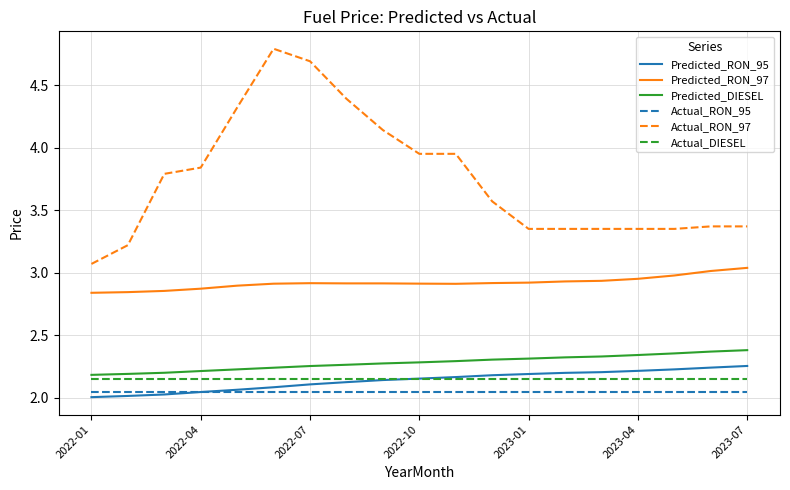

How many lines are shown in the chart?

6